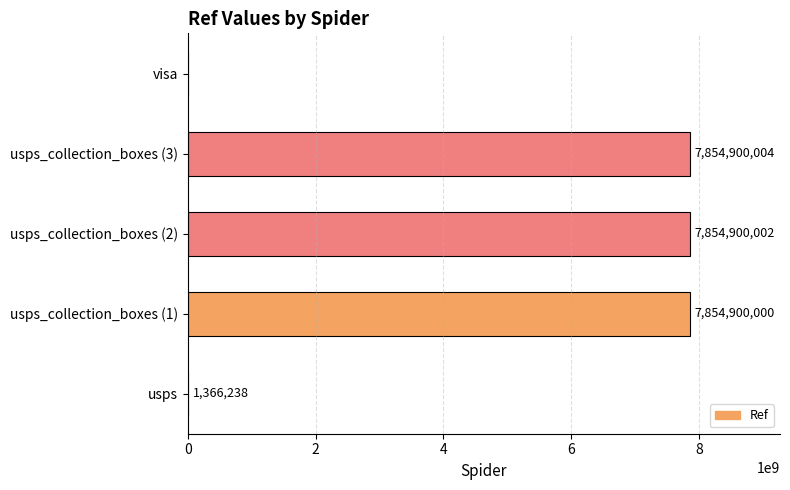

How many positive values are there?

4